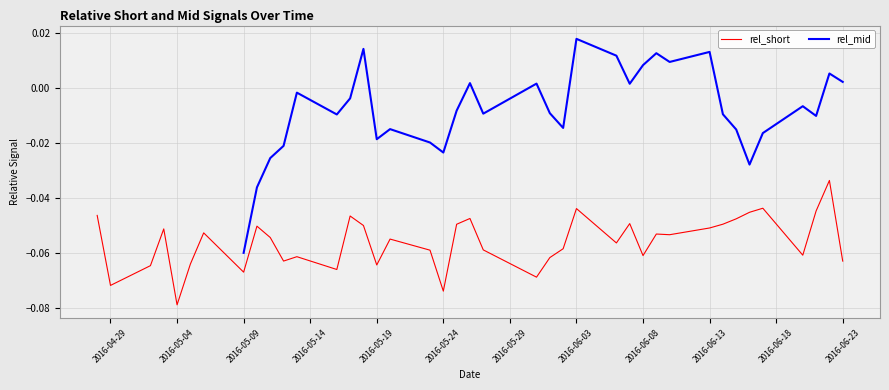

Is this an area chart (filled region under the line)?

No